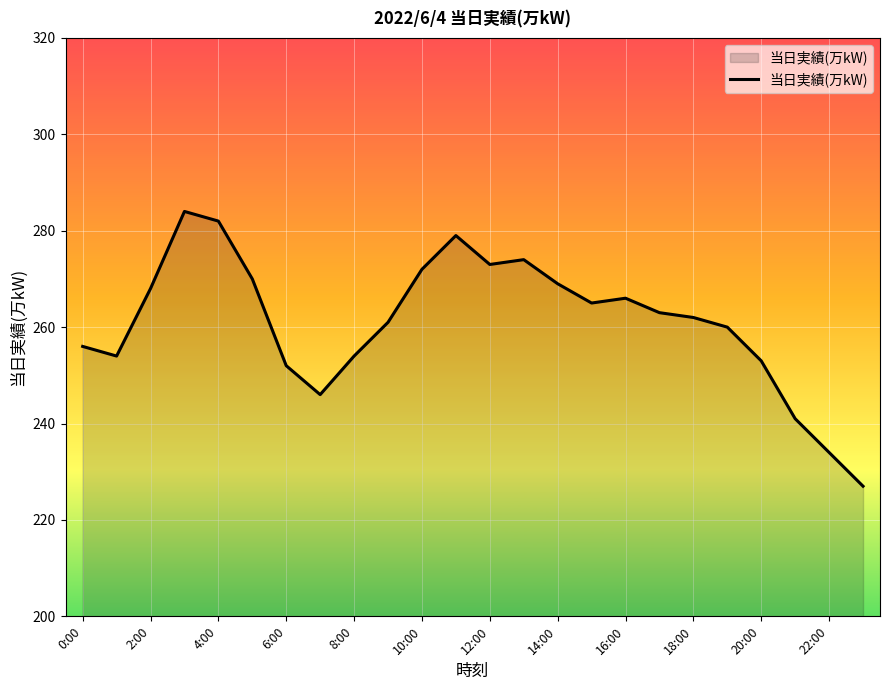

What is the greatest value displayed?

284